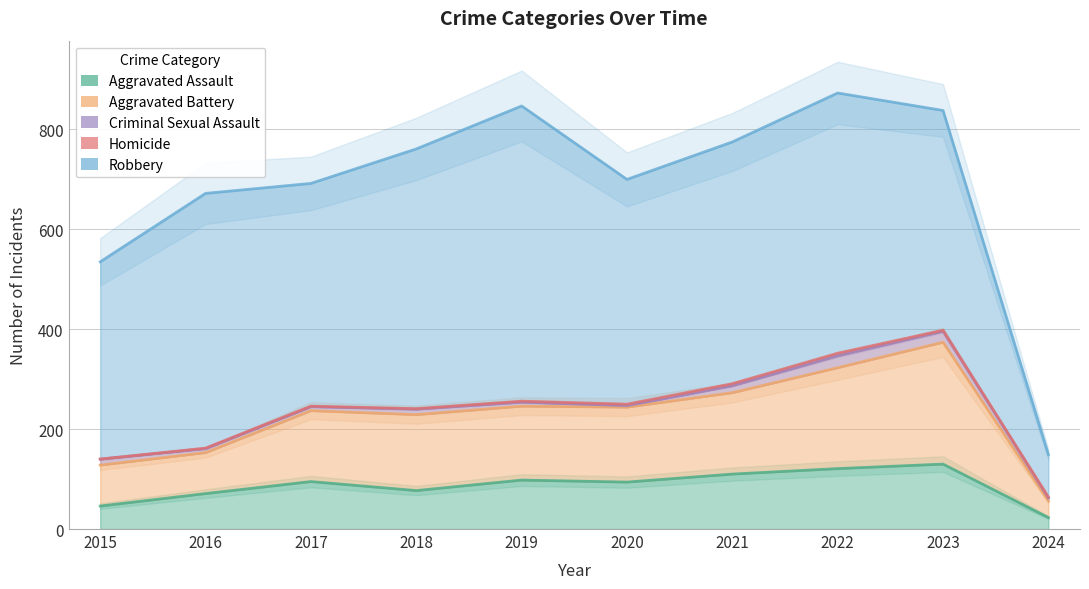

The Criminal Sexual Assault series shows 6 at 2024. True or false?

True